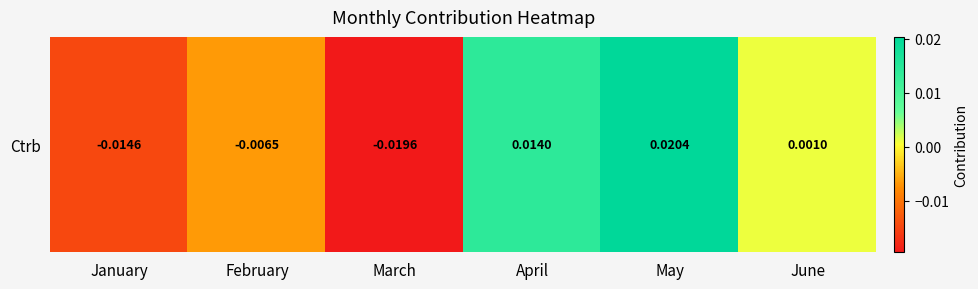

At which label does the data first exceed 0?

April